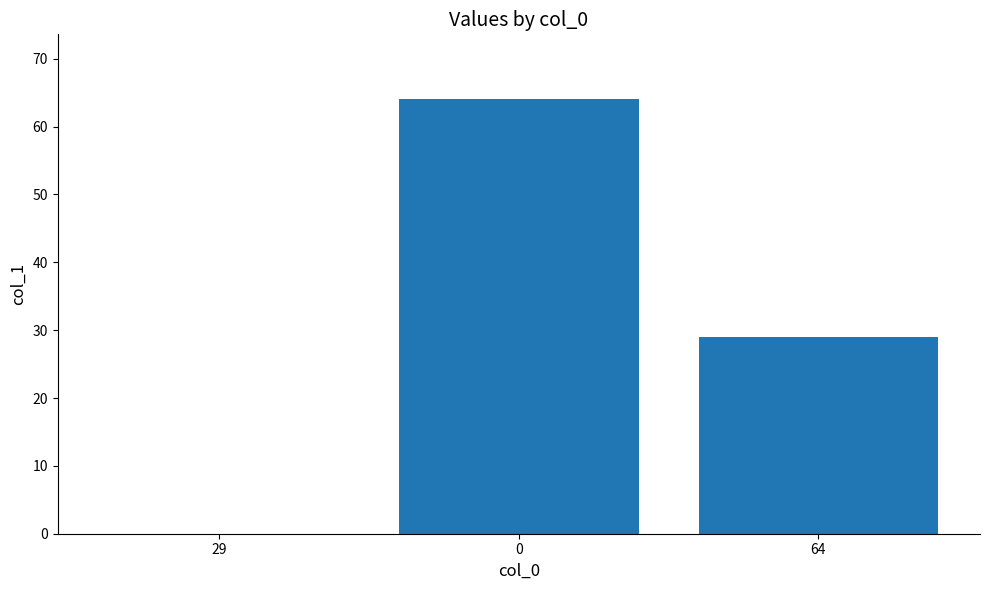

Are the bars horizontal?

No